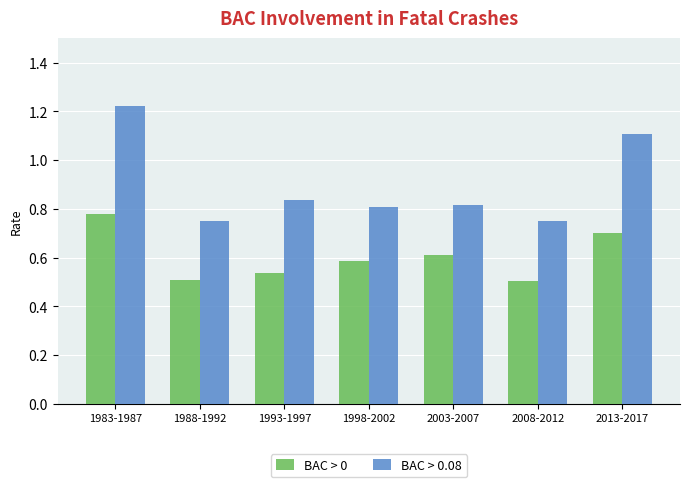

Are the bars horizontal?

No